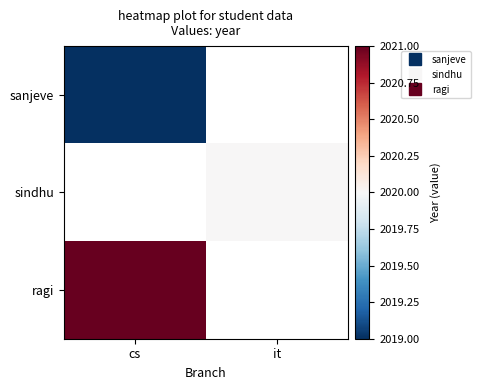

Between cs and it, which is larger?

cs